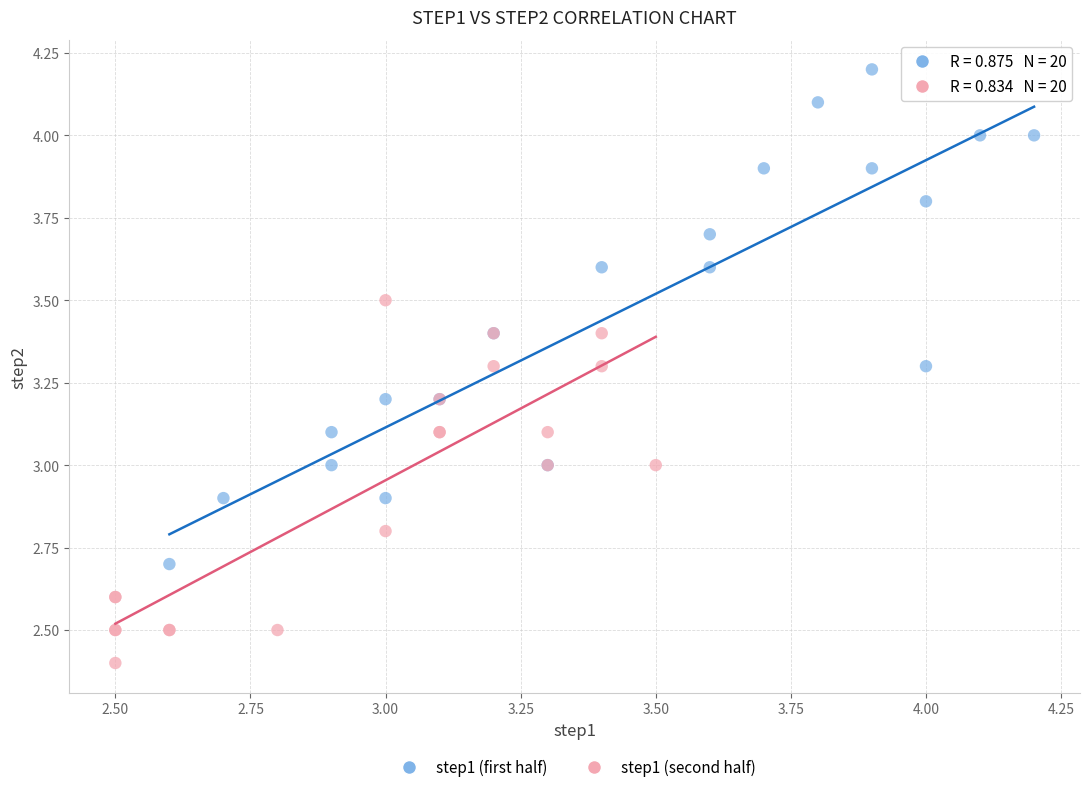

Which series contains the lowest Y value?

step1 (second half)